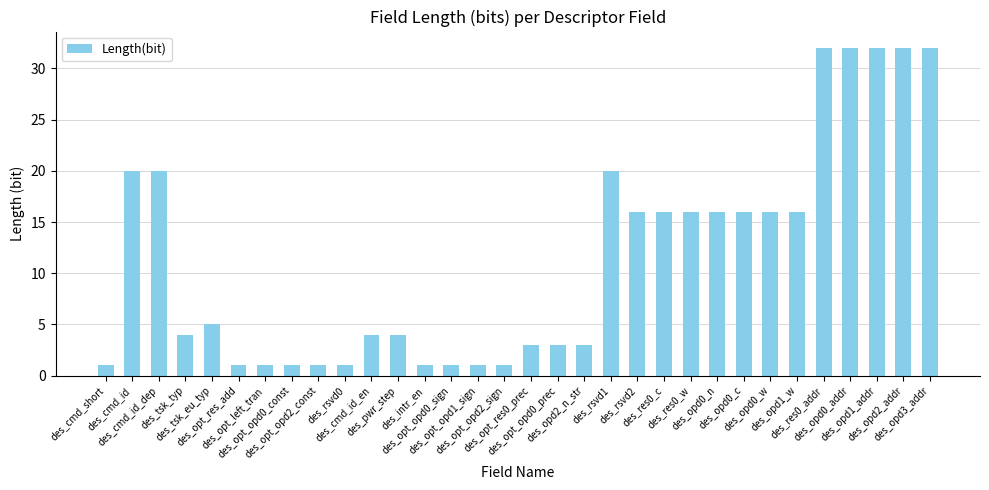

What is the greatest value displayed?

32